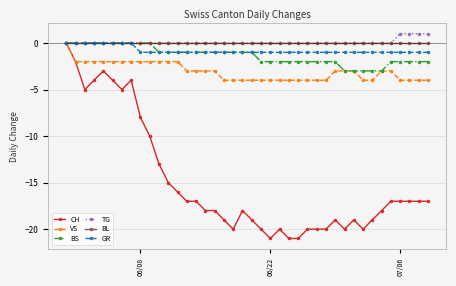

Which series has the largest range (max minus min)?

CH